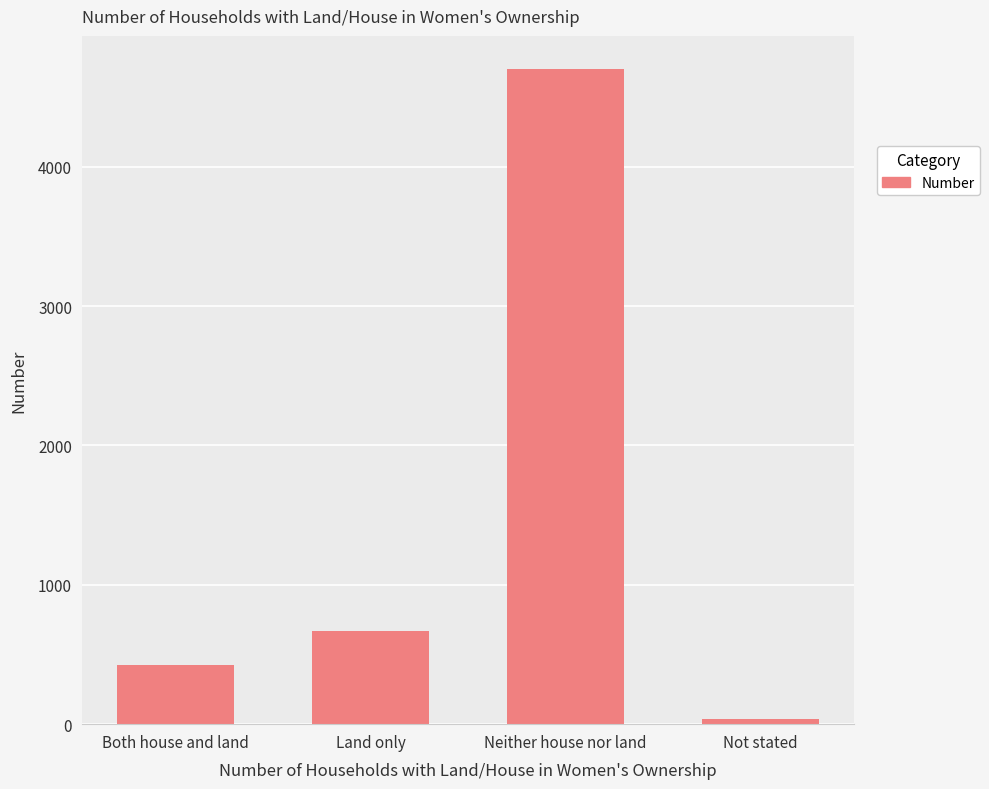

True or false: the data shows 4703 at Neither house nor land.

True